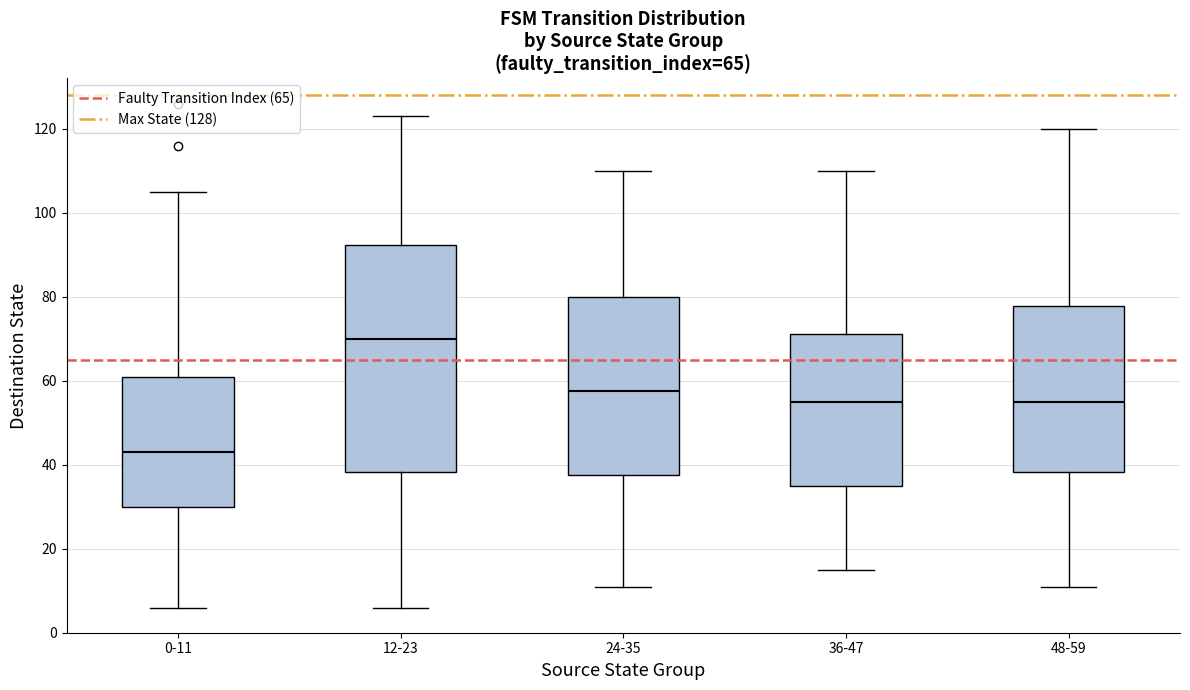

Comparing the boxes themselves (not the whiskers), which one is the tallest?

12-23